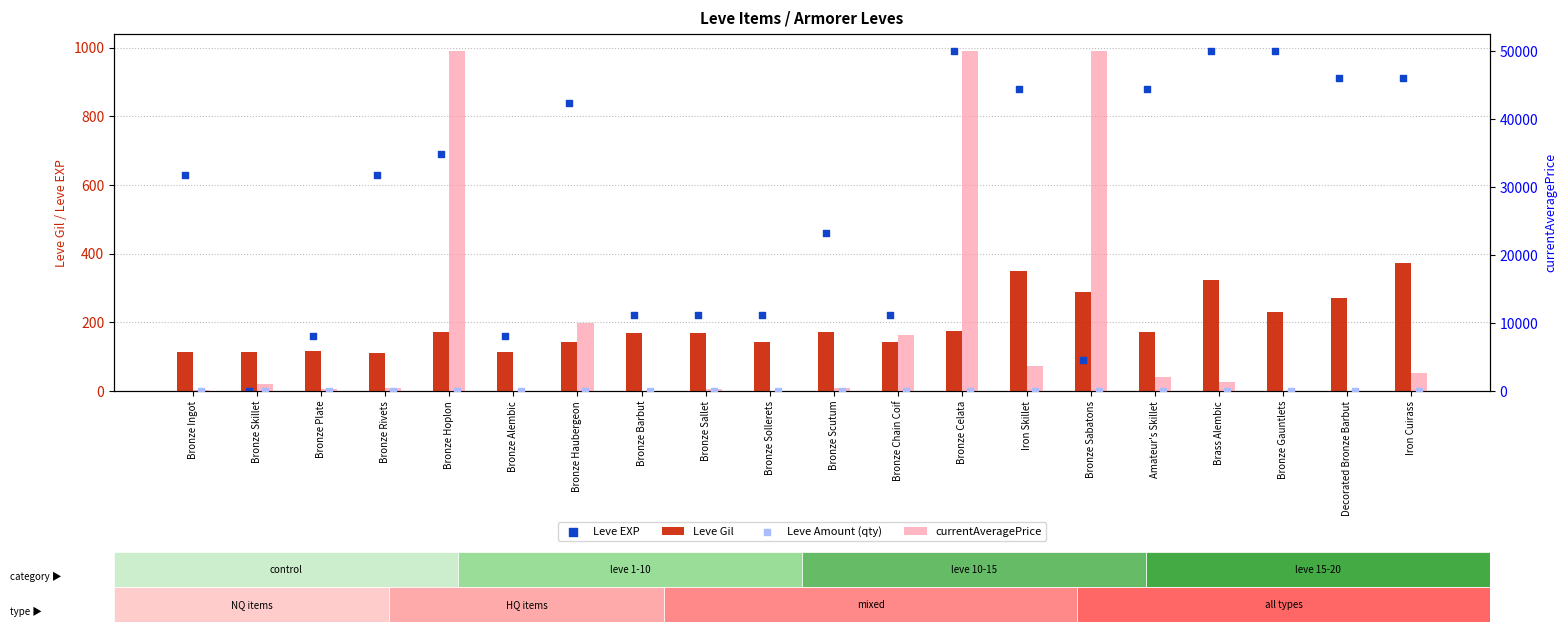

Which series reaches the minimum Y coordinate?

currentAveragePrice